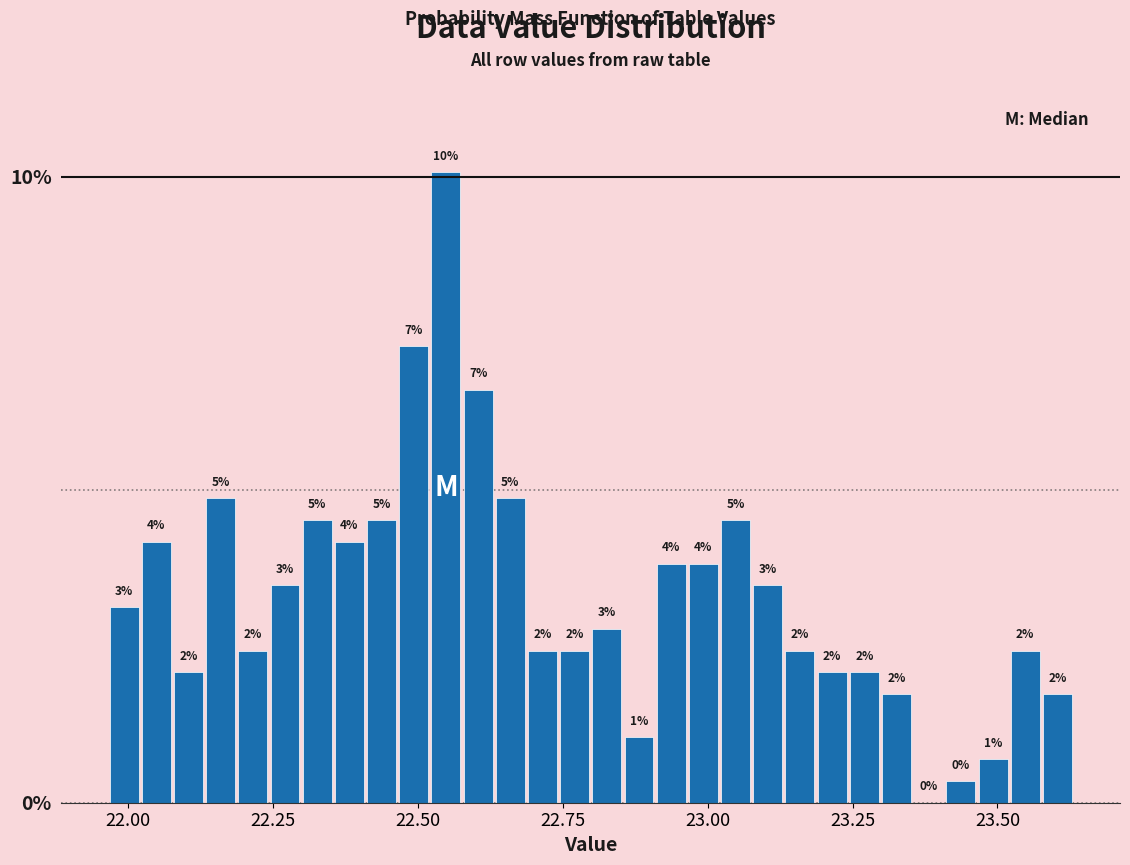

Around what value on the x-axis is the tallest bar? Give the approximate position of its centre, as read against the axis.

22.55